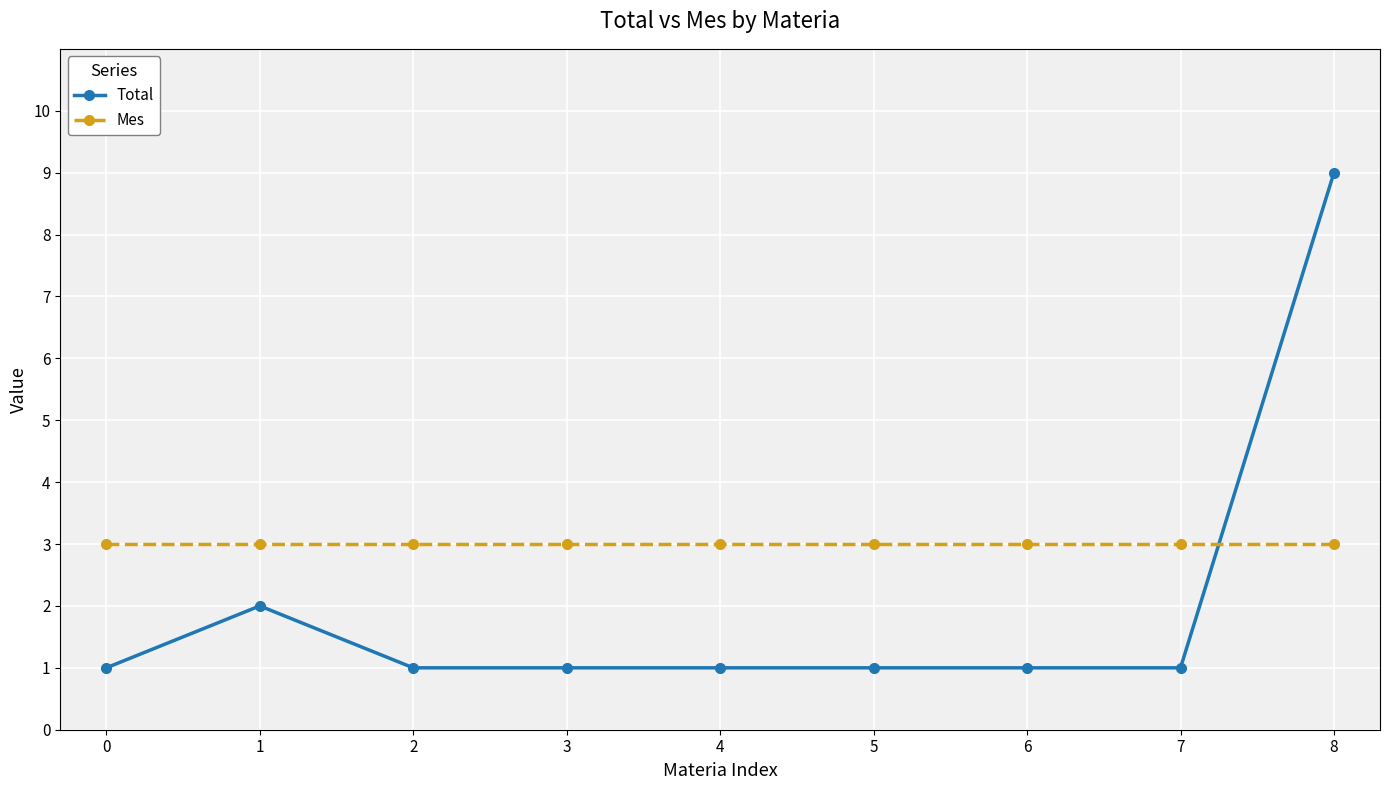

What is the difference between the second highest and second lowest values in the Total series?

1